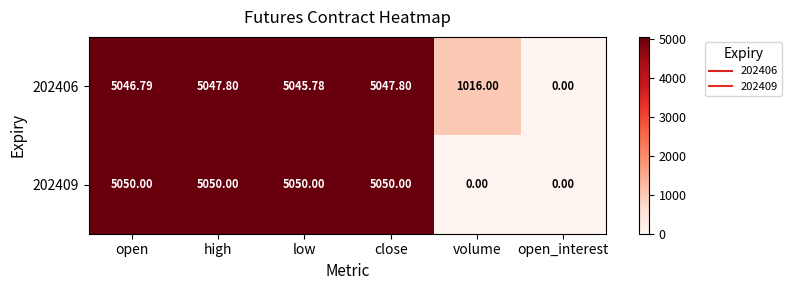

Is the value of 202409 at open greater than the value of 202406 at open?

Yes